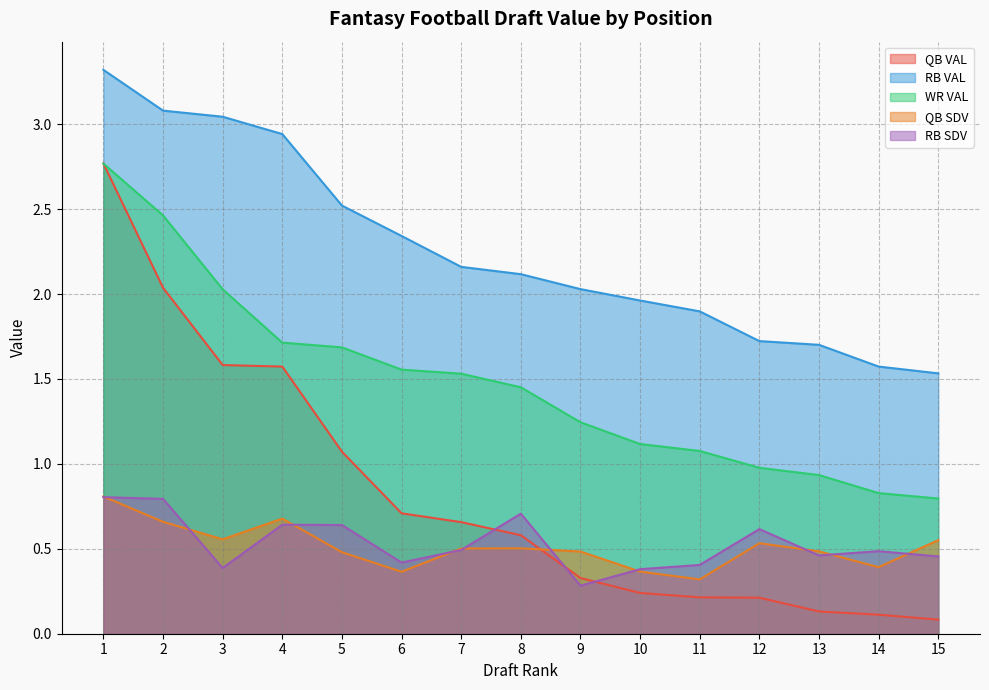

Reading left to right, what are all the values shown in this chart?

QB VAL: 1=2.8	2=2.0	3=1.6	4=1.6	5=1.1	6=0.7	7=0.7	8=0.6	9=0.3	10=0.2	11=0.2	12=0.2	13=0.1	14=0.1	15=0.1
RB VAL: 1=3.3	2=3.1	3=3.0	4=2.9	5=2.5	6=2.3	7=2.2	8=2.1	9=2.0	10=2.0	11=1.9	12=1.7	13=1.7	14=1.6	15=1.5
WR VAL: 1=2.8	2=2.5	3=2.0	4=1.7	5=1.7	6=1.6	7=1.5	8=1.5	9=1.2	10=1.1	11=1.1	12=1.0	13=0.9	14=0.8	15=0.8
QB SDV: 1=0.8	2=0.7	3=0.6	4=0.7	5=0.5	6=0.4	7=0.5	8=0.5	9=0.5	10=0.4	11=0.3	12=0.5	13=0.5	14=0.4	15=0.6
RB SDV: 1=0.8	2=0.8	3=0.4	4=0.6	5=0.6	6=0.4	7=0.5	8=0.7	9=0.3	10=0.4	11=0.4	12=0.6	13=0.5	14=0.5	15=0.5